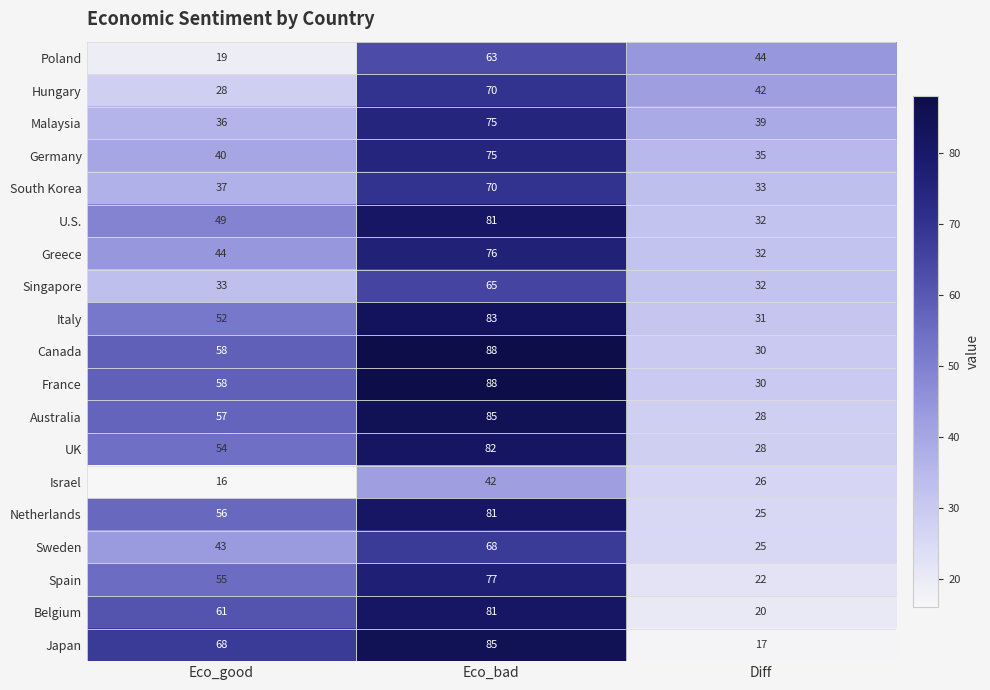

How many values in the Sweden series are below 43?

1